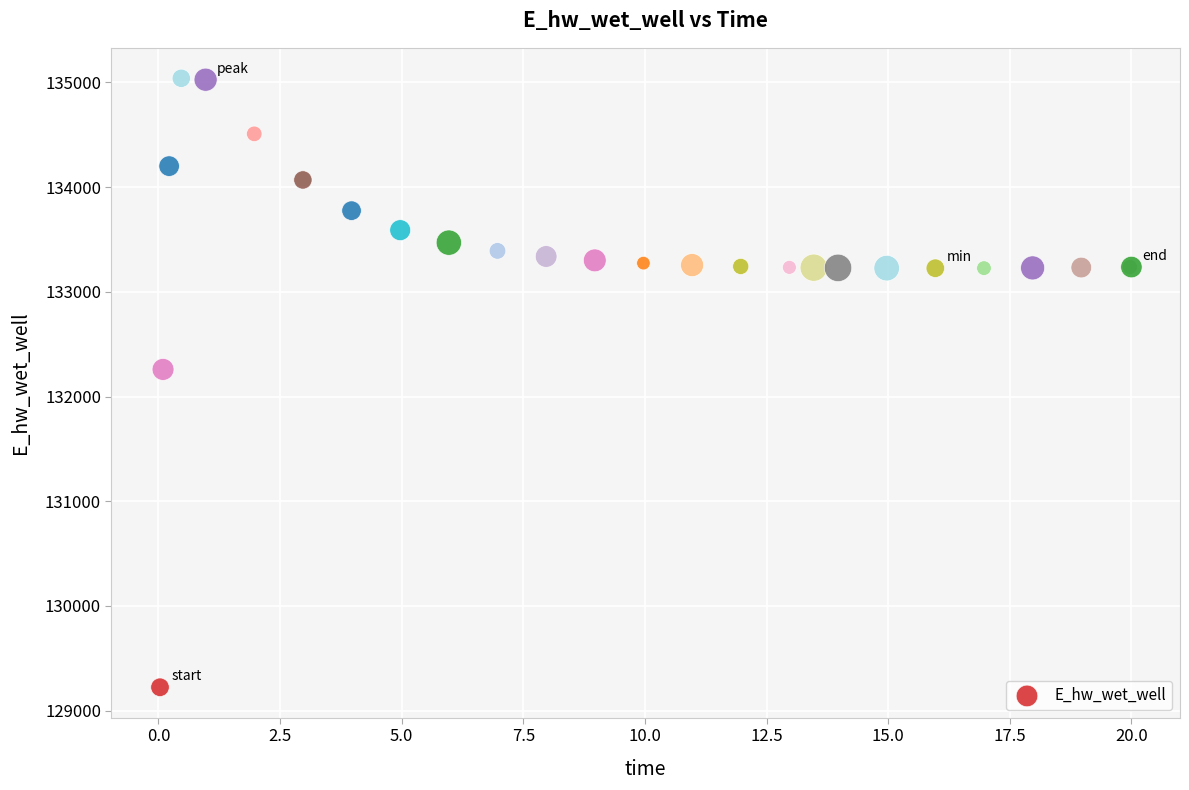

What Y value in the scatter plot is closest to 132132?

132259.4